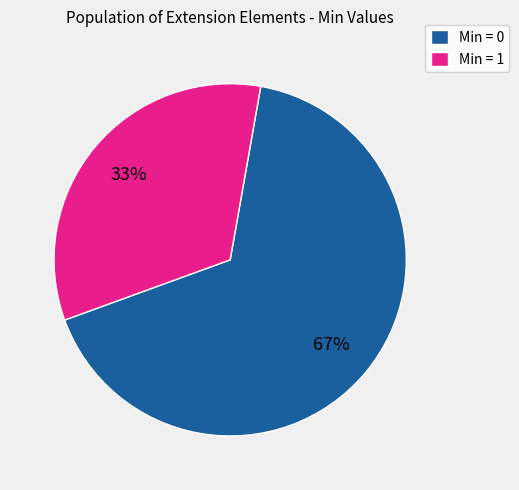

Is there a majority slice in this chart?

Yes